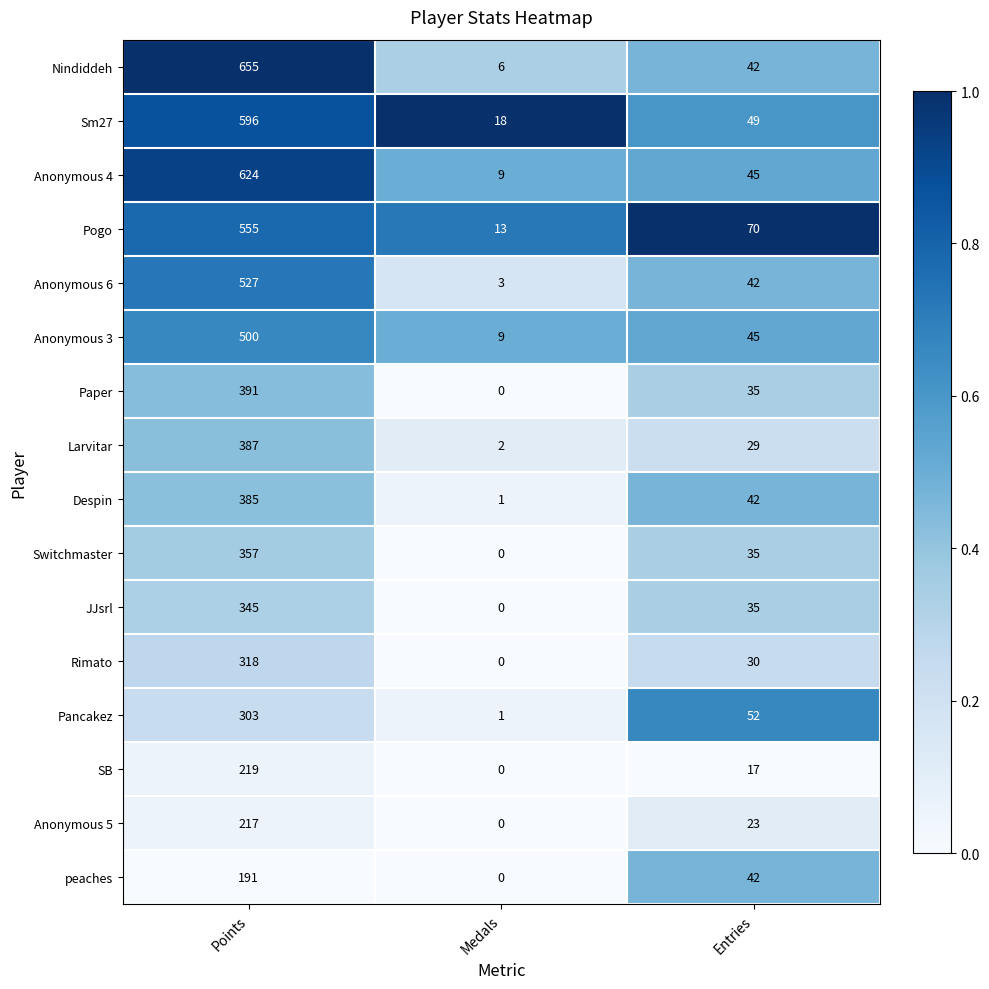

Where is Rimato nearest to the value 159?

Entries